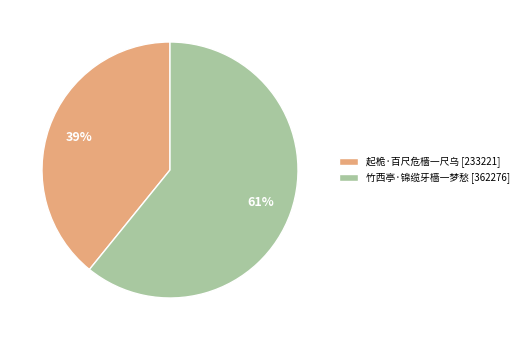

The 竹西亭·锦缆牙樯一梦愁 slice represents 74% of the pie. True or false?

False